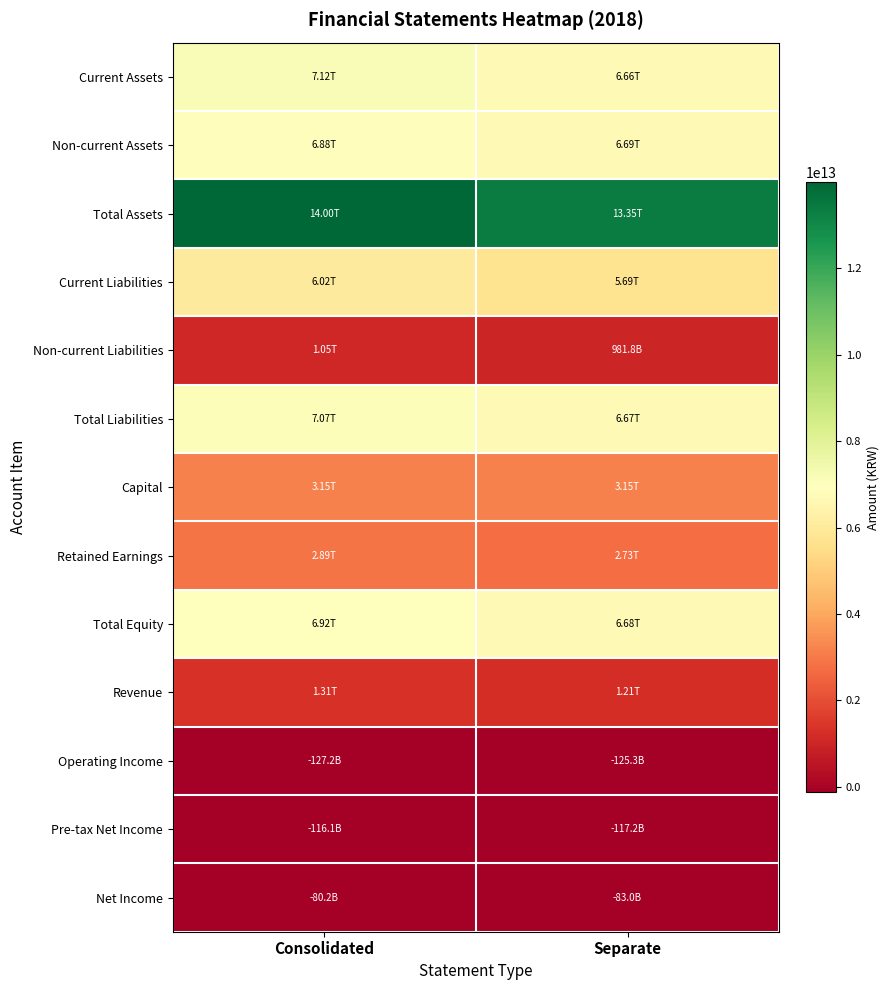

Reading left to right, list all the values displayed in this chart.

Current Assets: Consolidated=7119158523889	Separate=6661745417824
Non-current Assets: Consolidated=6878219106148	Separate=6692148942096
Total Assets: Consolidated=13997377630037	Separate=13353894359920
Current Liabilities: Consolidated=6023527952334	Separate=5689036223501
Non-current Liabilities: Consolidated=1050657204562	Separate=981777573771
Total Liabilities: Consolidated=7074185156896	Separate=6670813797272
Capital: Consolidated=3150574225000	Separate=3150574225000
Retained Earnings: Consolidated=2886576731216	Separate=2729489133463
Total Equity: Consolidated=6923192473141	Separate=6683080562648
Revenue: Consolidated=1313767428910	Separate=1214069514018
Operating Income: Consolidated=-127249980306	Separate=-125260736133
Pre-tax Net Income: Consolidated=-116111204976	Separate=-117187251482
Net Income: Consolidated=-80245942357	Separate=-83014433997